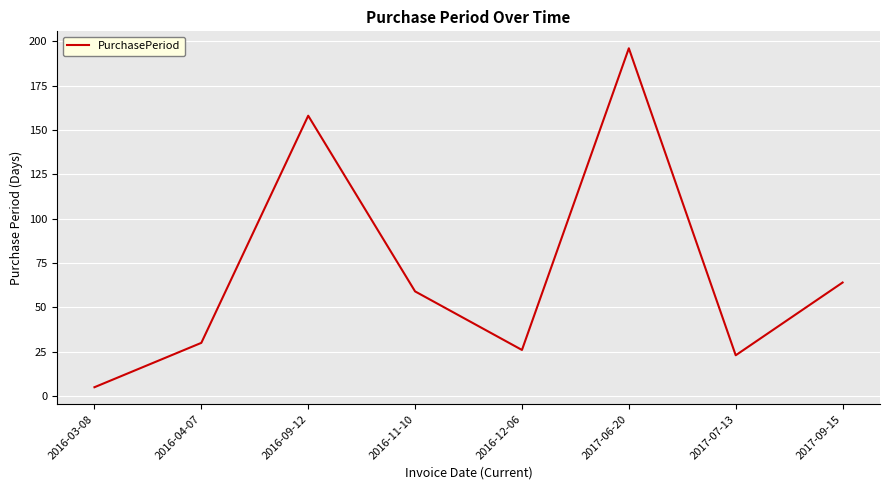

Reading left to right, what are all the values shown in this chart?

2016-03-08=5	2016-04-07=30	2016-09-12=158	2016-11-10=59	2016-12-06=26	2017-06-20=196	2017-07-13=23	2017-09-15=64